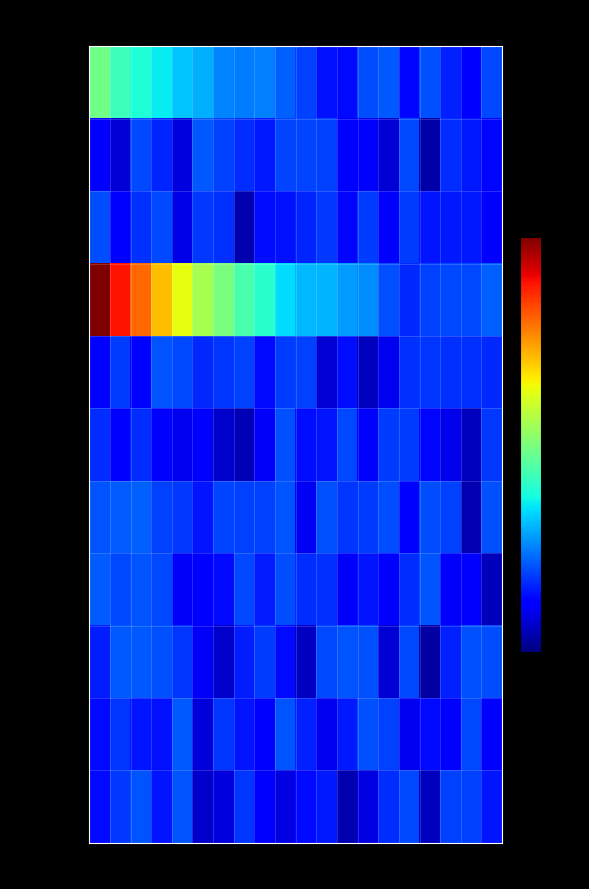

What is the total value across all series at 42?

0.2